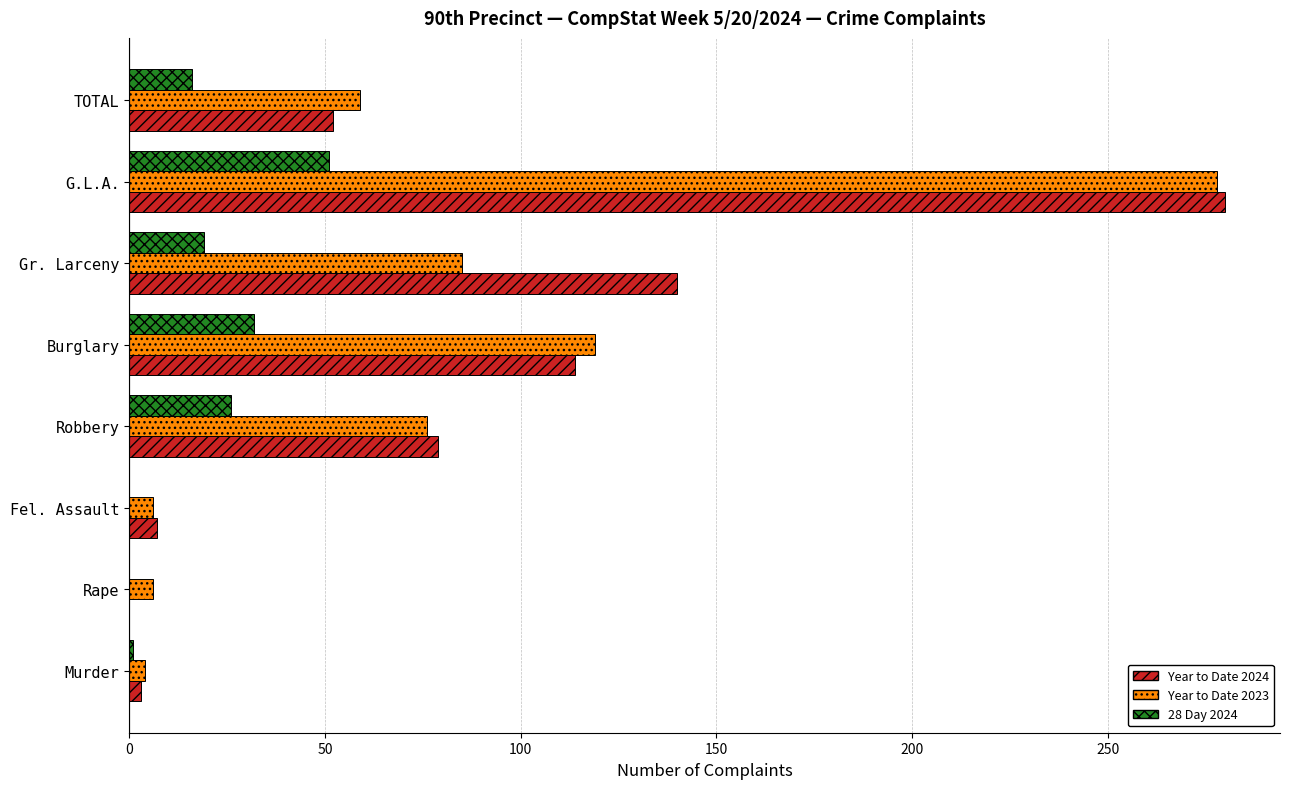

How many distinct data groups are displayed?

3